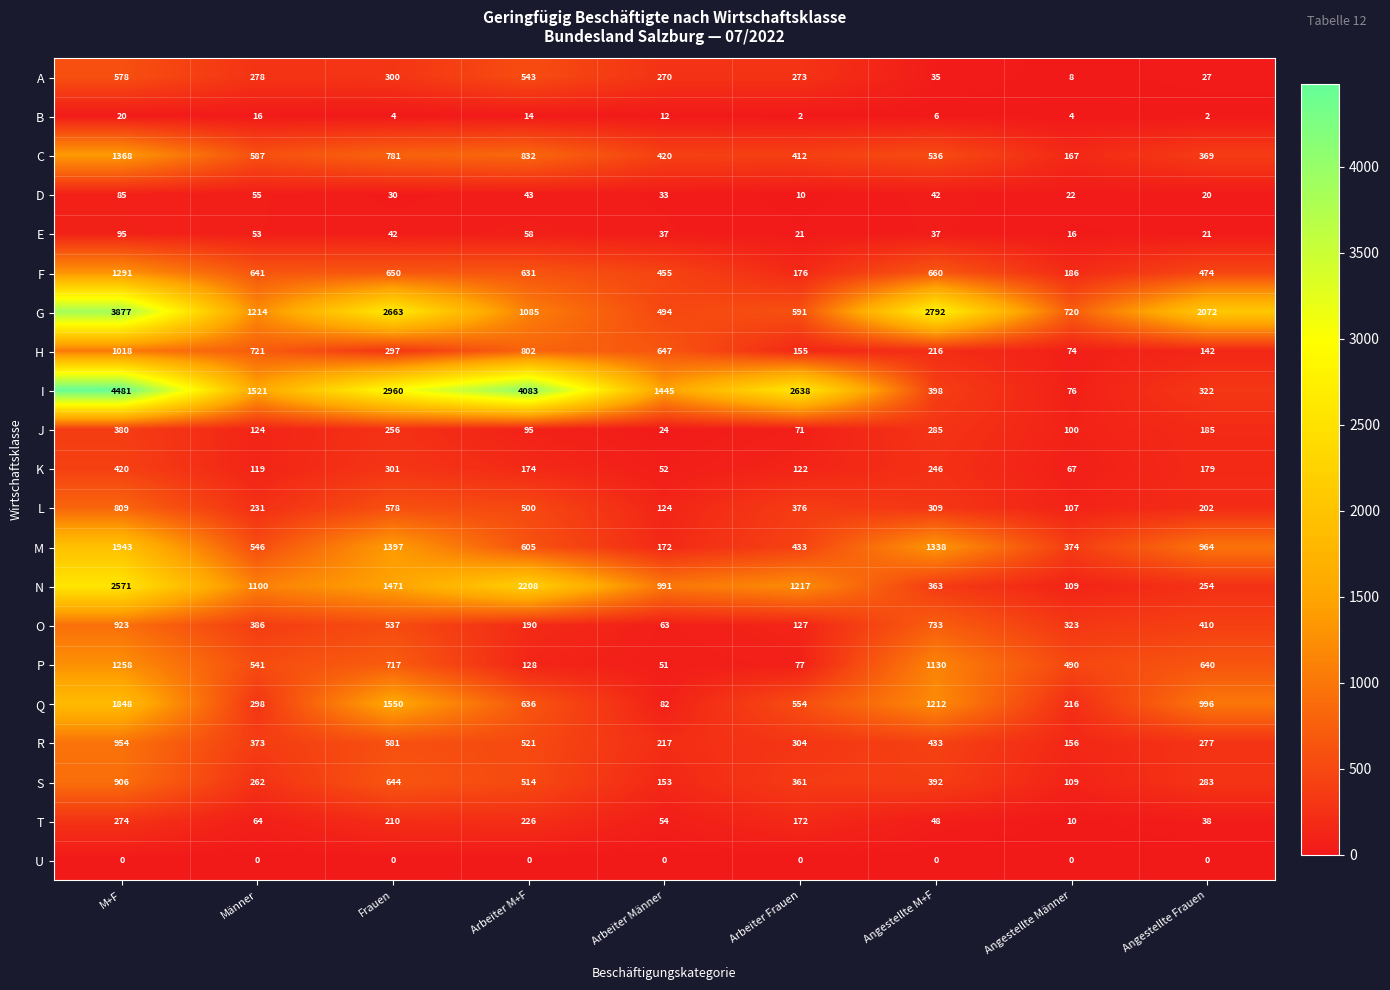

Rank the series by their maximum value, from lowest to highest.

U, B, D, E, T, J, K, A, L, S, O, R, H, P, F, C, Q, M, N, G, I